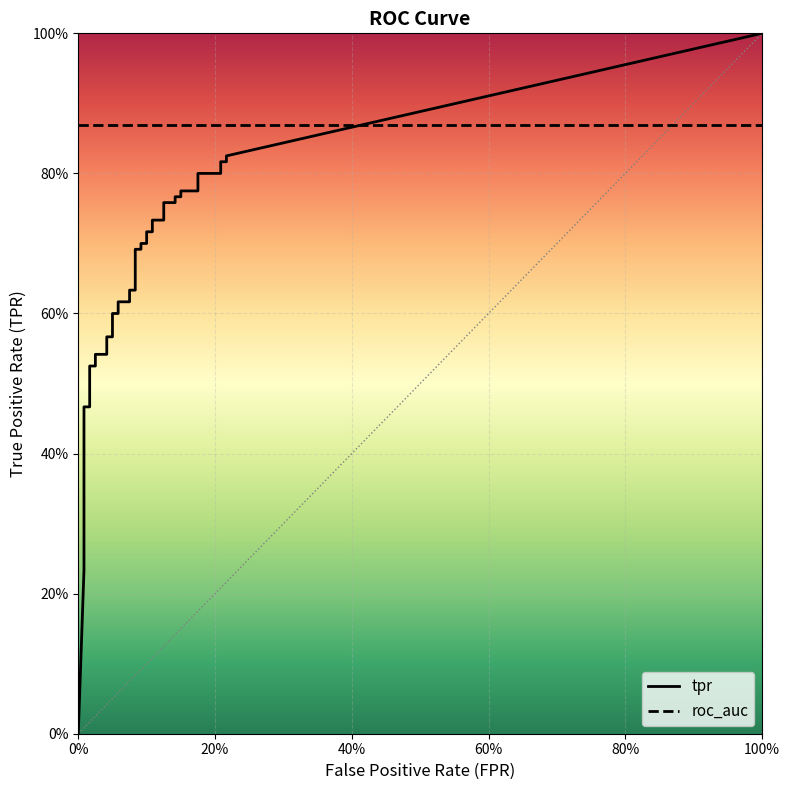

True or false: tpr and fpr intersect in this chart.

False